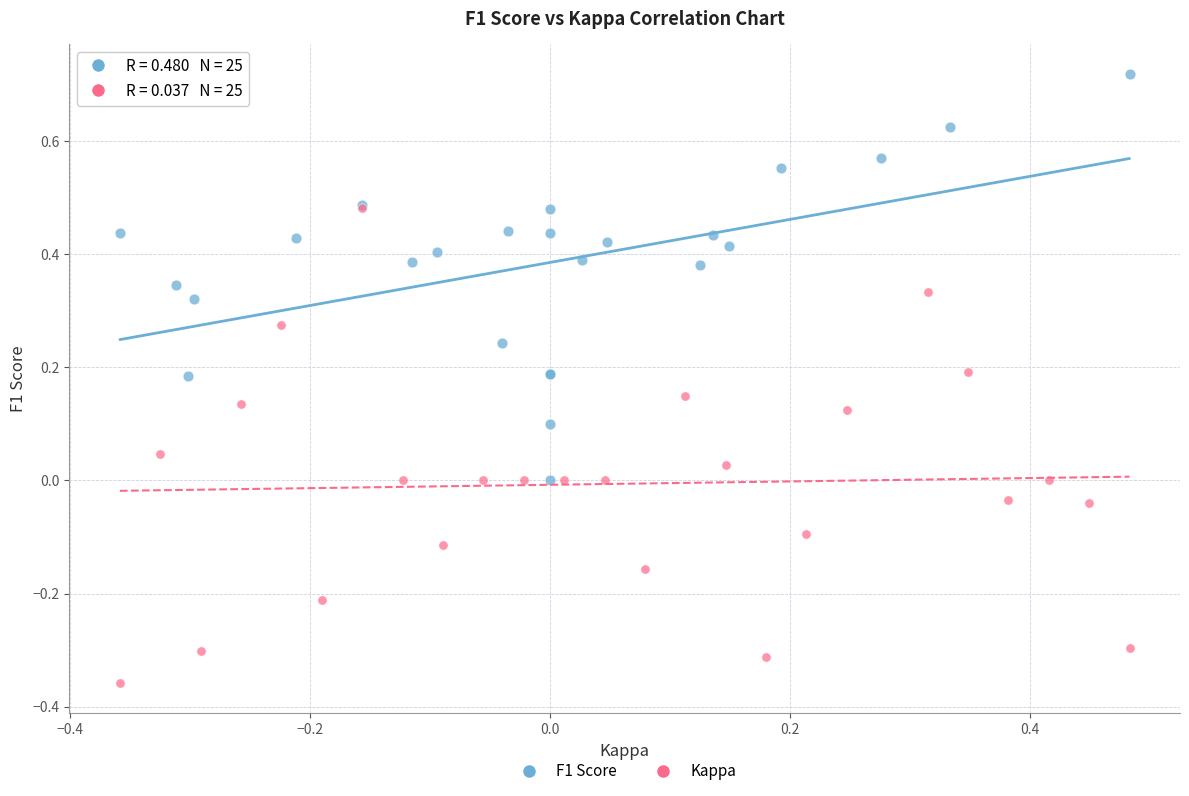

Which series contains the lowest Y value?

Kappa